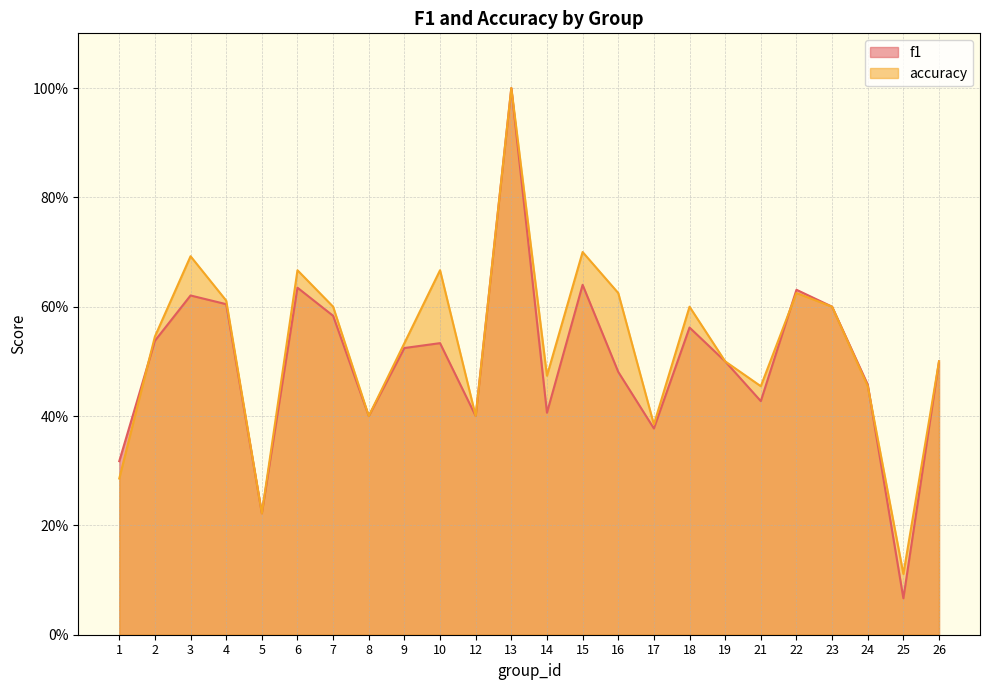

What is the value of the f1 point at the 15th from the left?

0.5